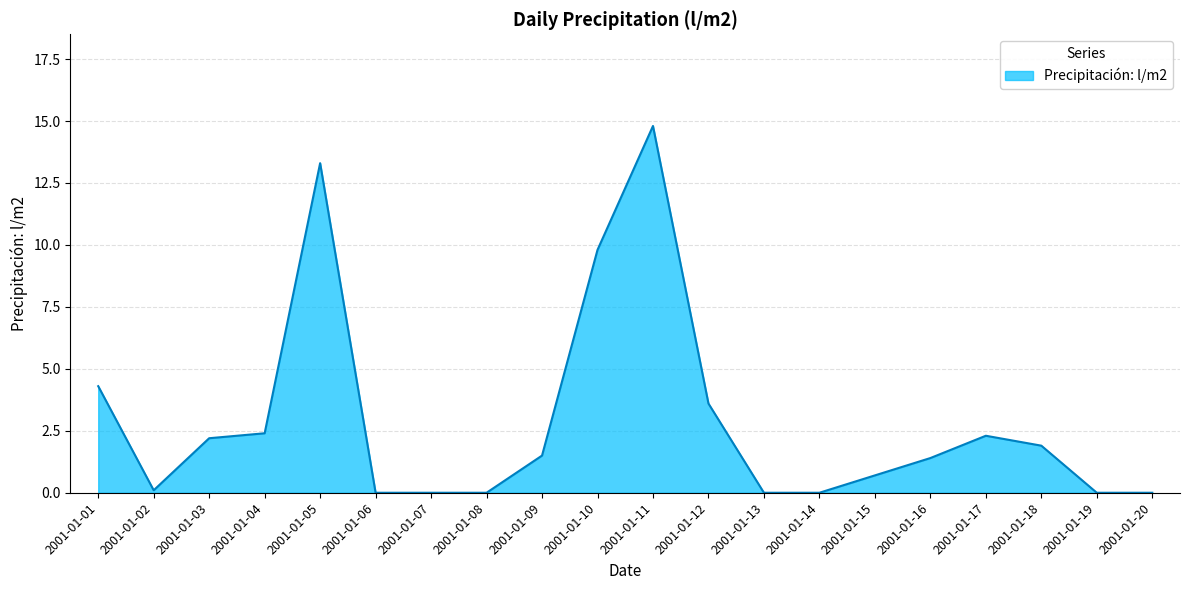

Does the chart have visible grid lines?

Yes